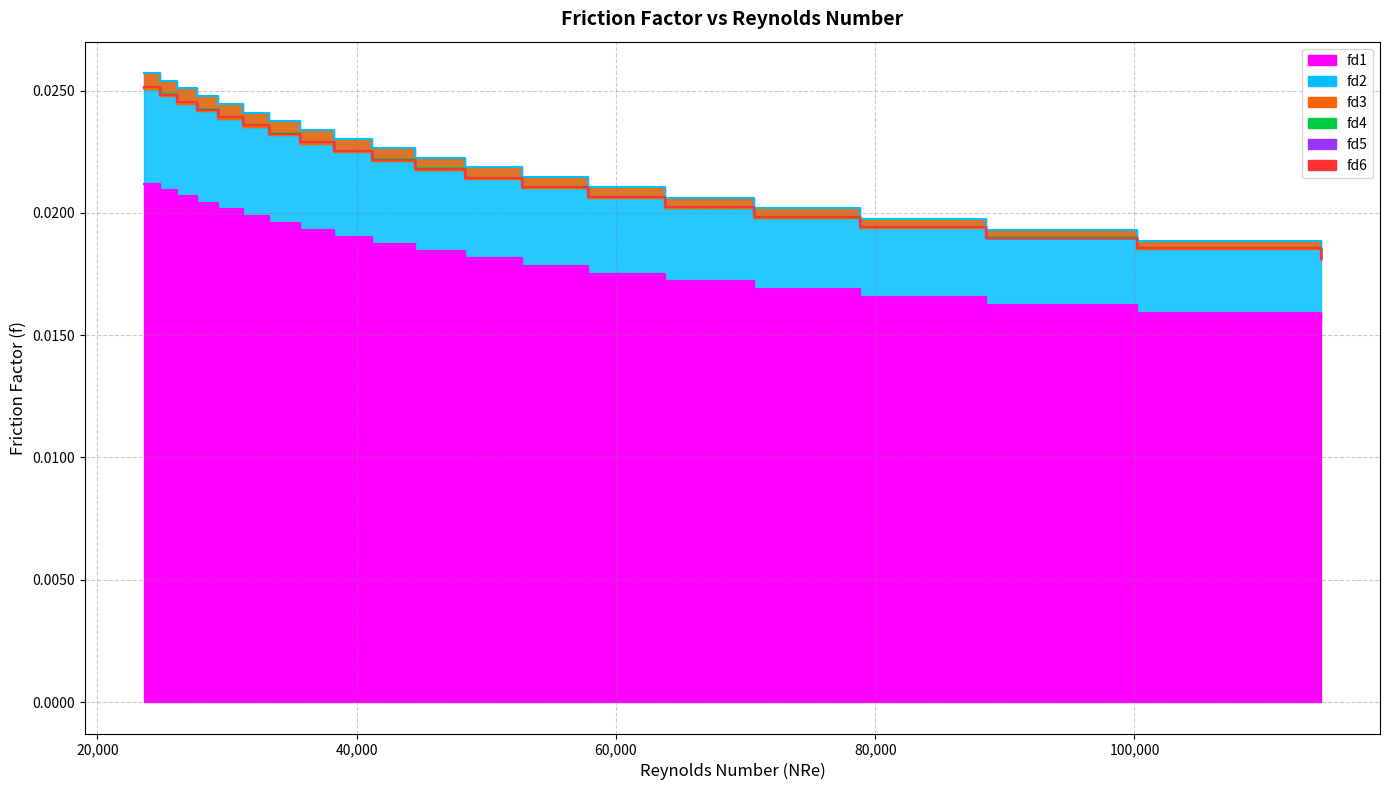

How many fd2 values are between 0 and 1?

20